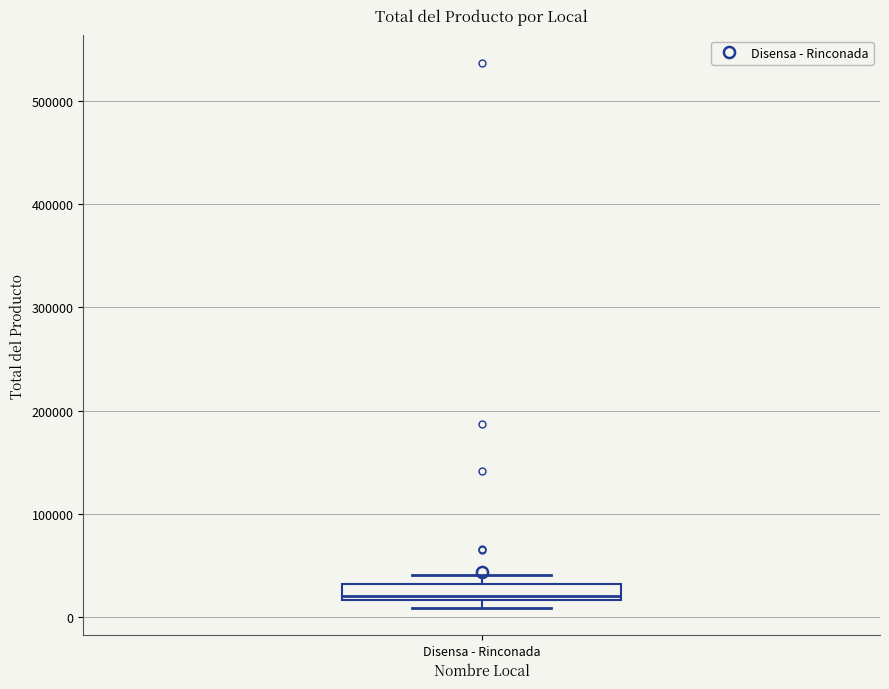

Where is the lower edge of the box for Disensa - Rinconada on the y-axis? The values are not printed on the chart, so give them approximately, as read against the axis.

20000